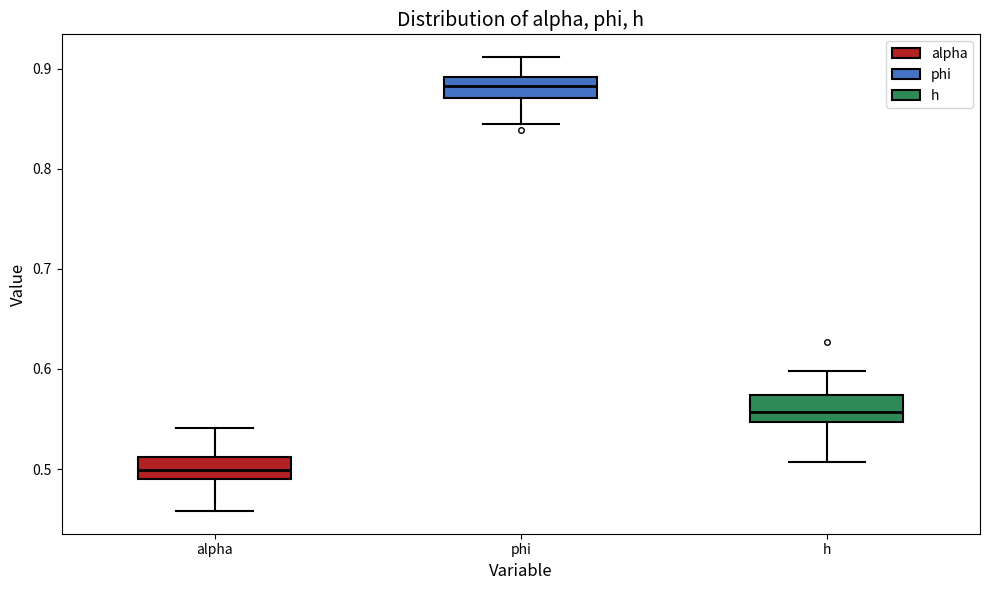

Reading left to right, read every box against the y-axis: the position of its median line, the range the box covers, and the ends of its whiskers. The values are not printed on the chart, so give them approximately, as read against the axis.

alpha: median 0.50, box 0.49 to 0.51, whiskers 0.46 to 0.54
phi: median 0.88, box 0.87 to 0.89, whiskers 0.84 to 0.91
h: median 0.56, box 0.55 to 0.57, whiskers 0.51 to 0.60